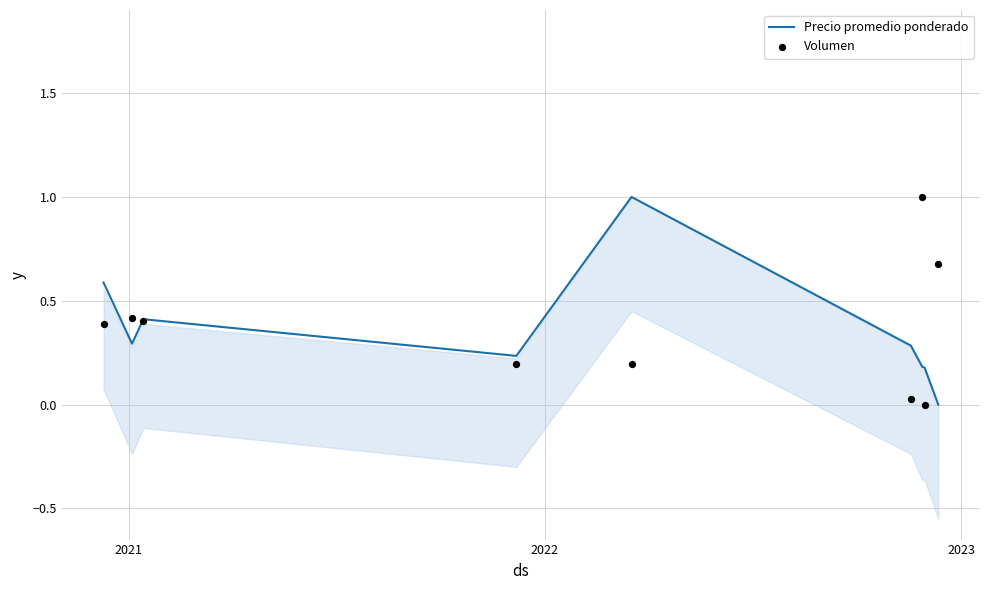

What are all the series names shown in the legend?

Precio promedio ponderado, Volumen